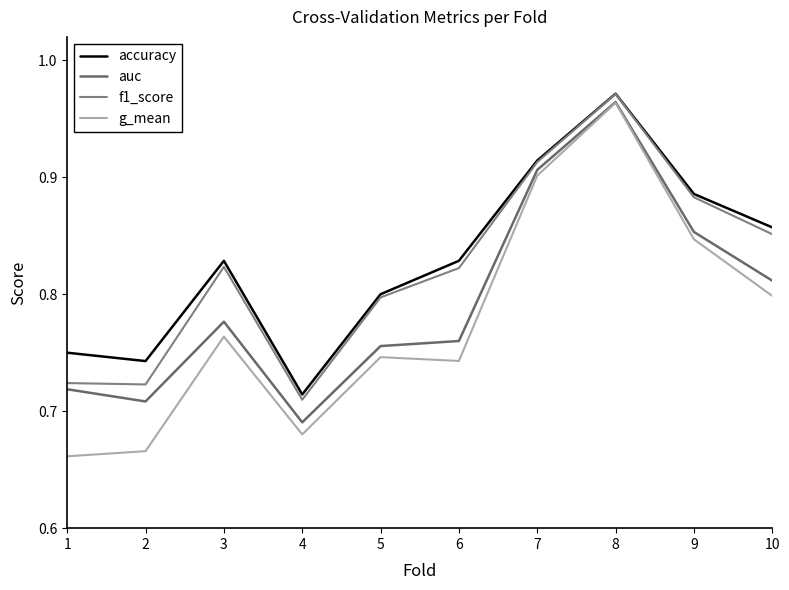

How many lines are shown in the chart?

4